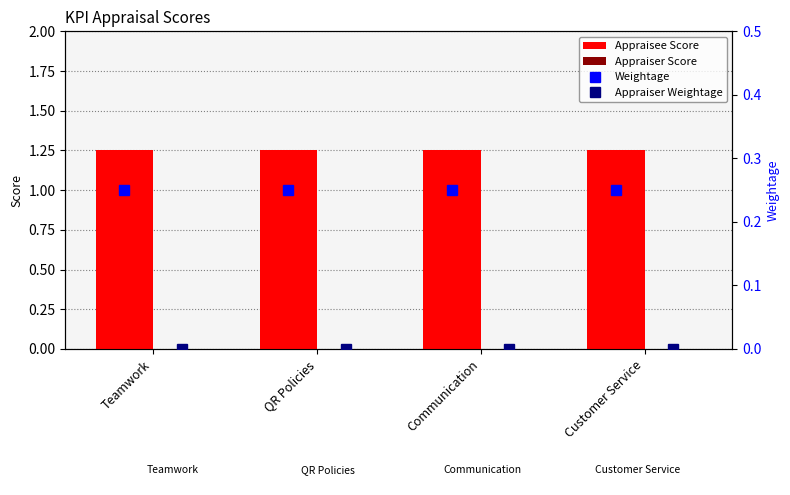

What are all the series names shown in the legend?

Appraisee Score, Appraiser Score, Weightage, Appraiser Weightage